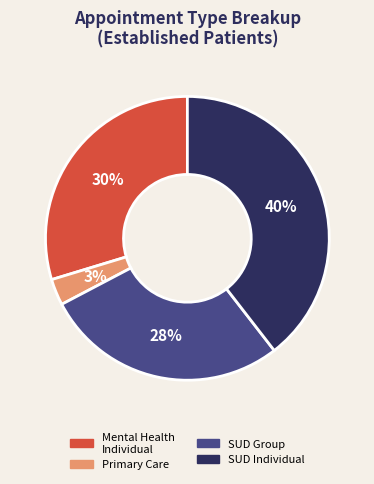

Does any single category account for the majority?

No